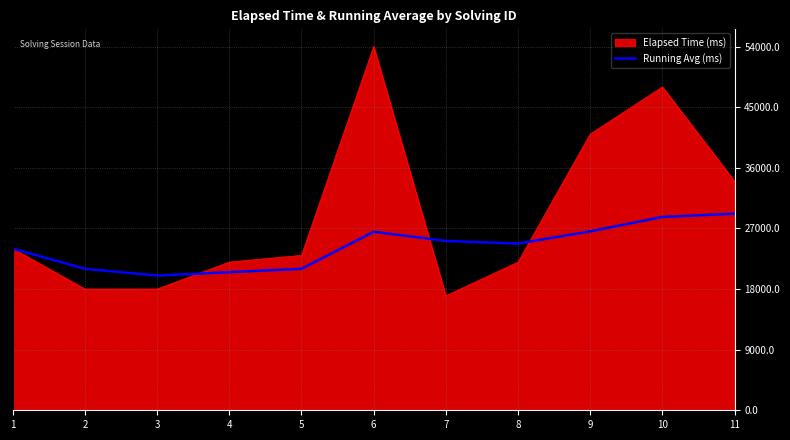

Which category has the lowest value across all series?

7